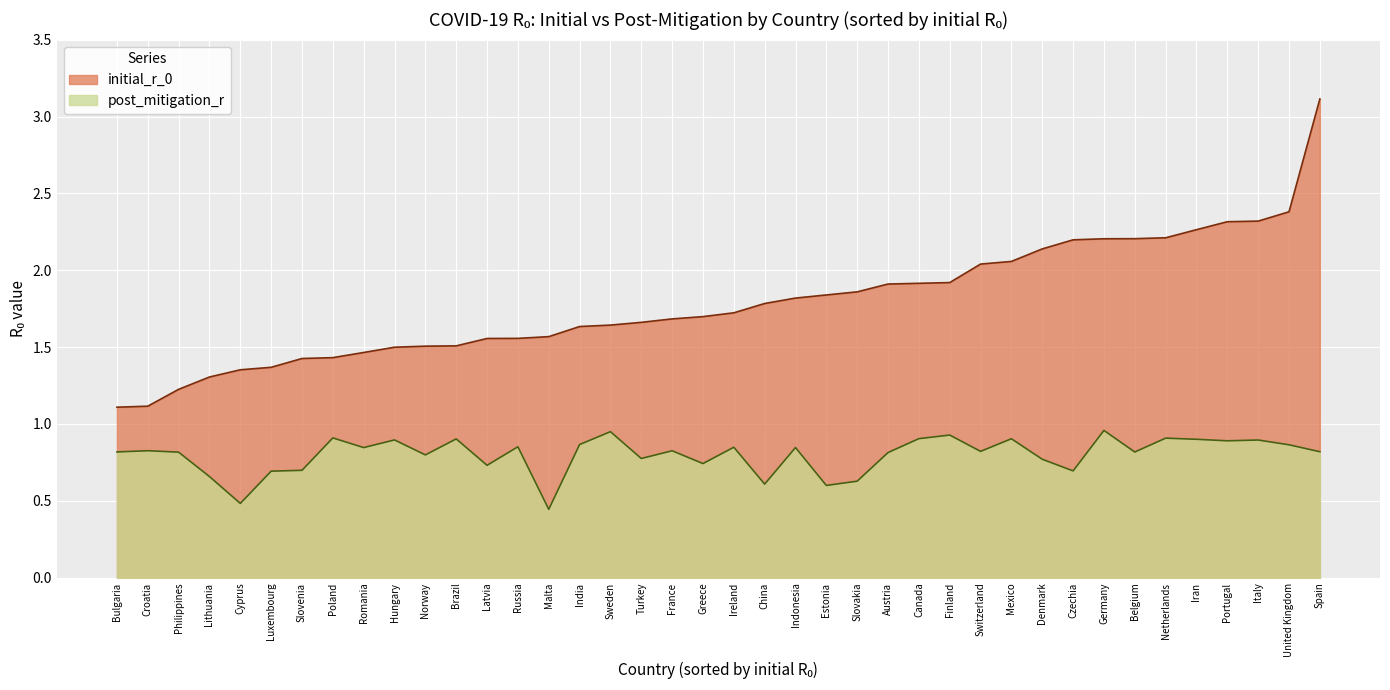

What is the difference between the initial_r_0 values at Sweden and Switzerland?

0.4